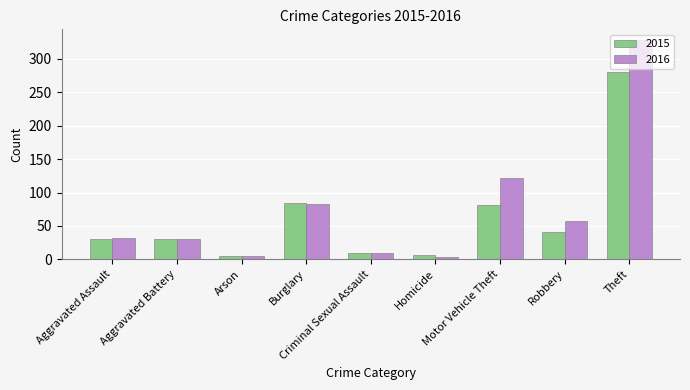

What are all the series names shown in the legend?

2015, 2016